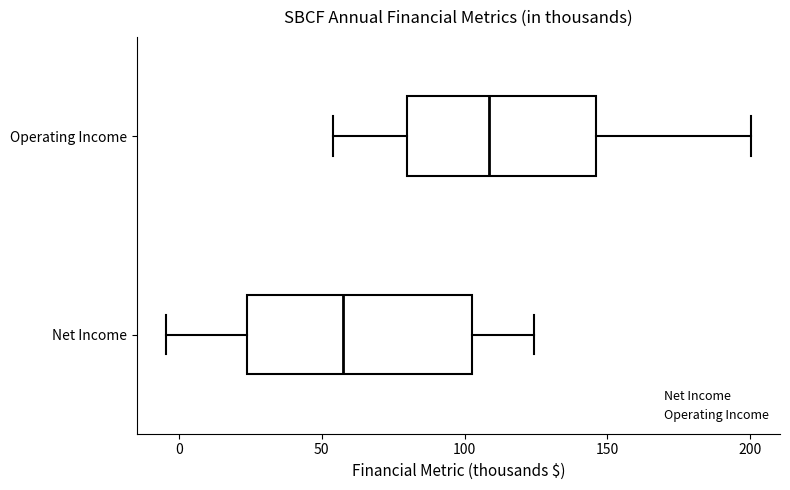

Comparing the boxes themselves (not the whiskers), which one is the widest?

Net Income